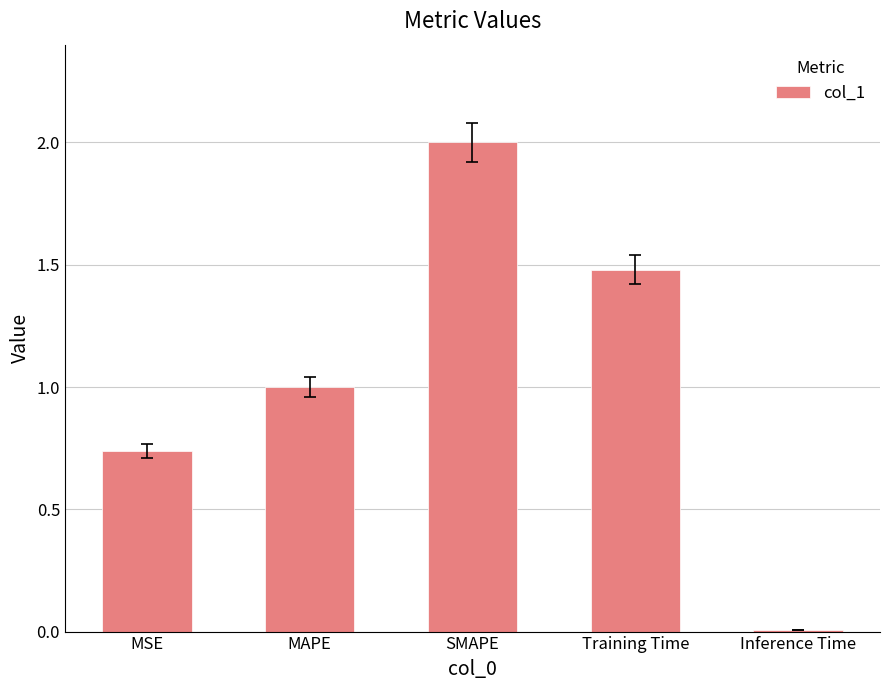

At which category does the chart reach its peak across all series?

SMAPE